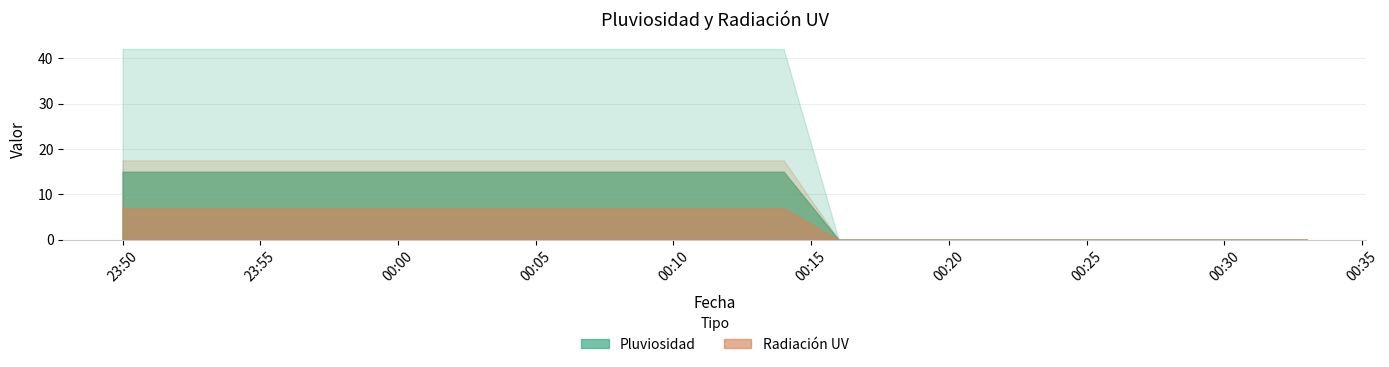

What is the difference between the second highest and second lowest values in the Pluviosidad series?

15